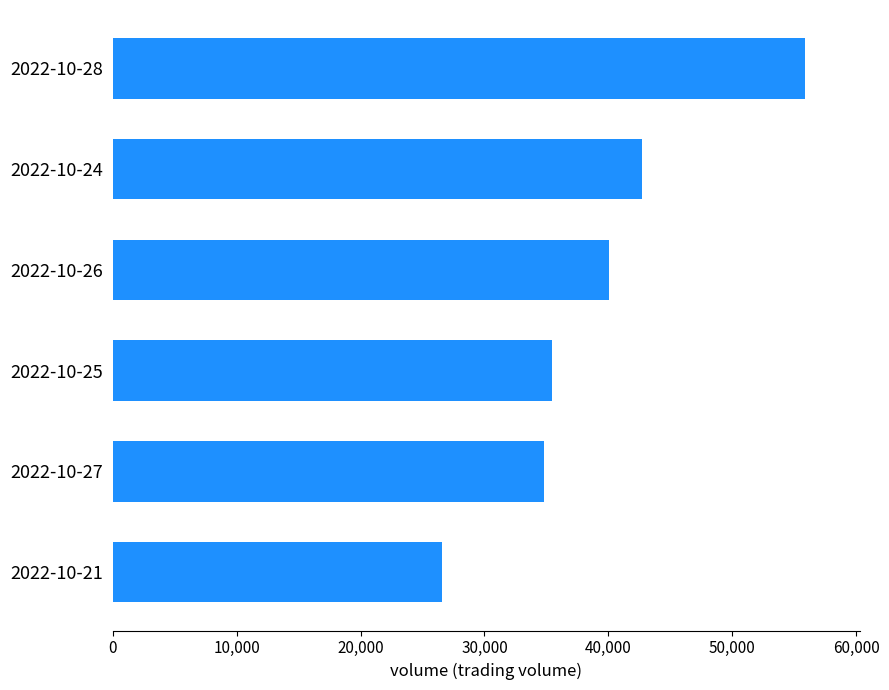

List the labels in order of value, largest first.

2022-10-28, 2022-10-24, 2022-10-26, 2022-10-25, 2022-10-27, 2022-10-21